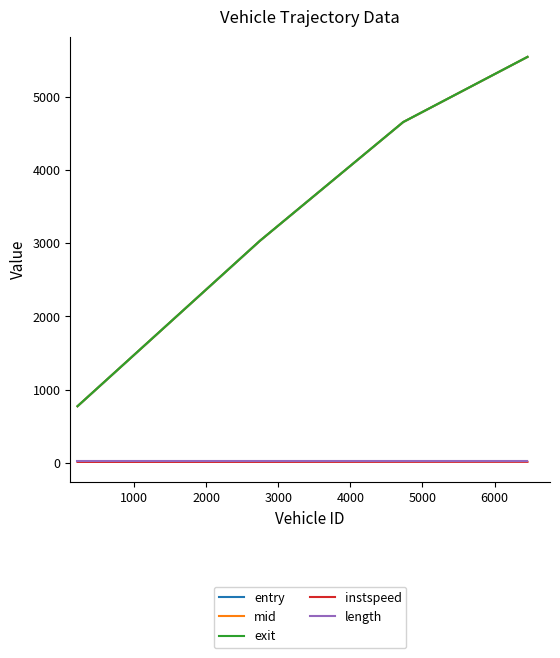

Which series has the widest spread of values?

entry